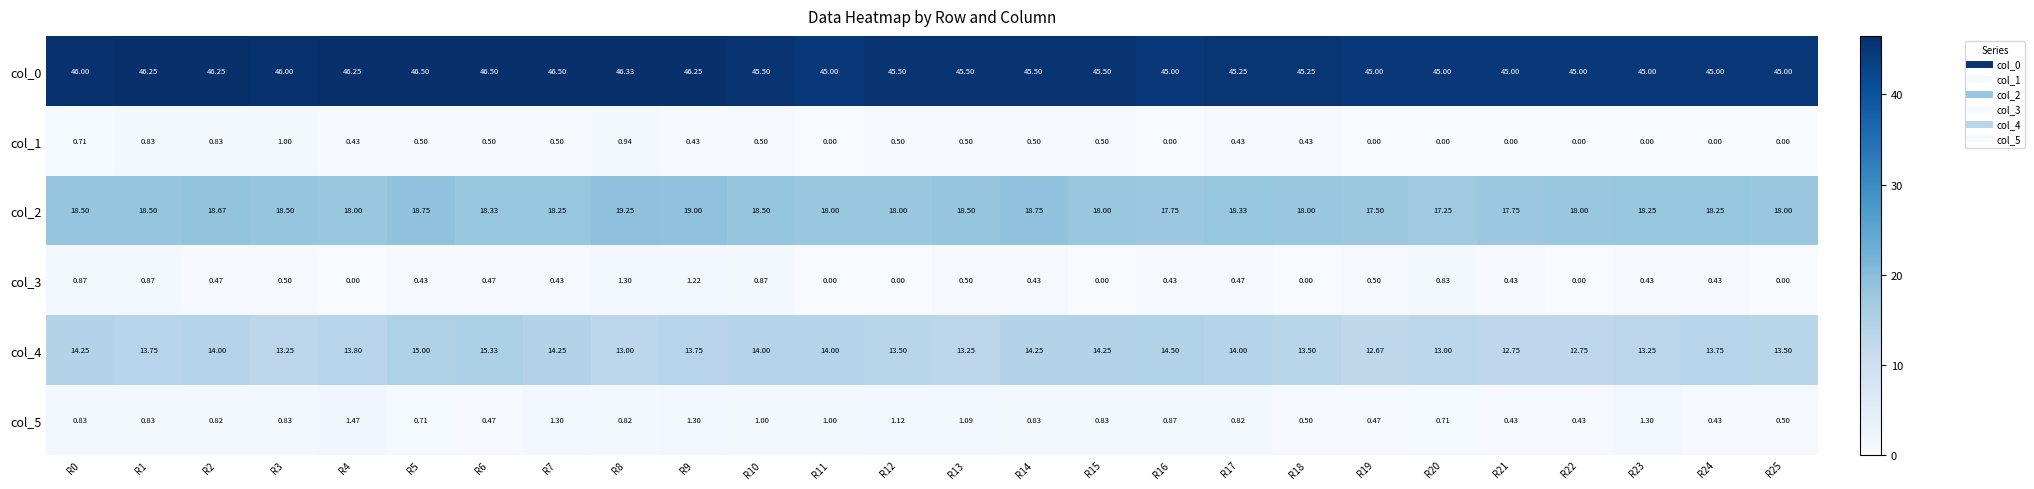

What is the difference between the highest and lowest values at R9?

45.8